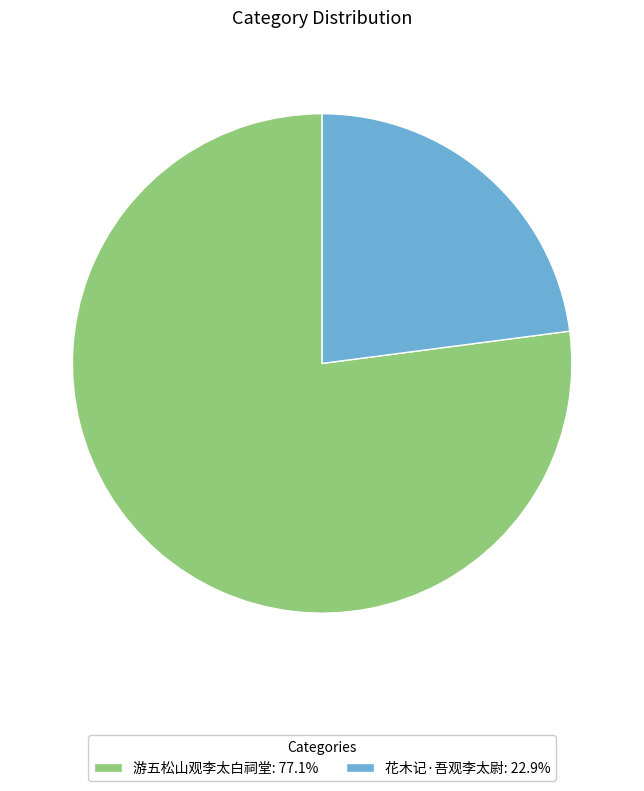

Does 花木记·吾观李太尉 represent more than half of the total?

No